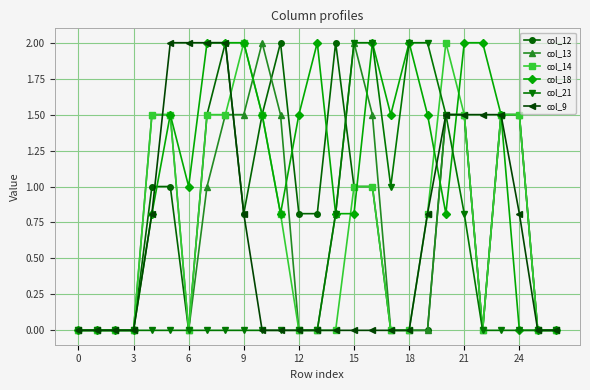

Is this an area chart (filled region under the line)?

No